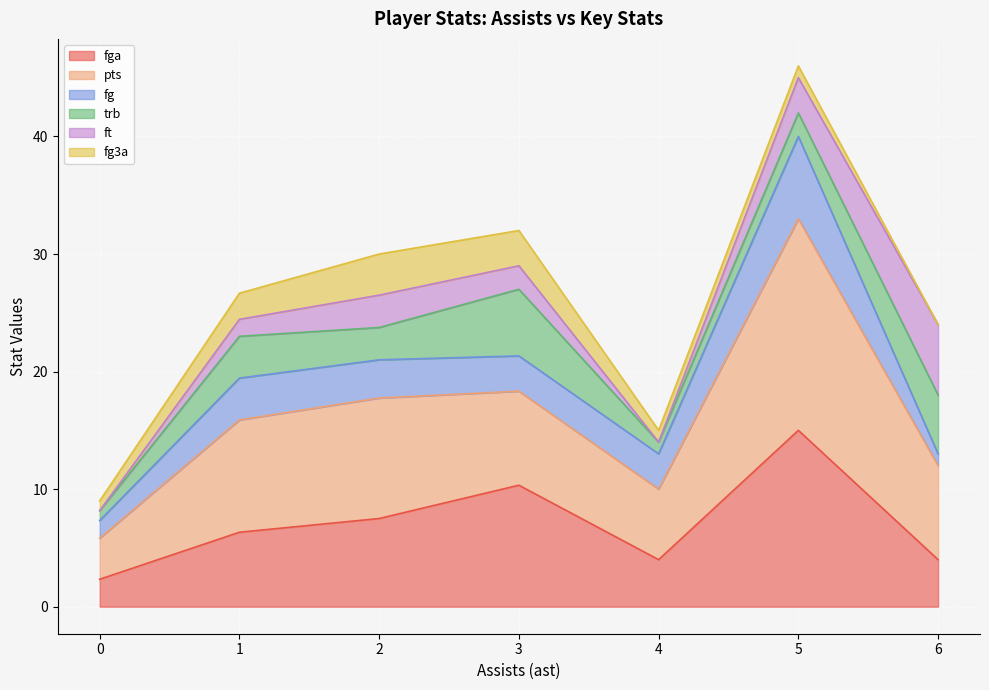

How many distinct data groups are displayed?

6